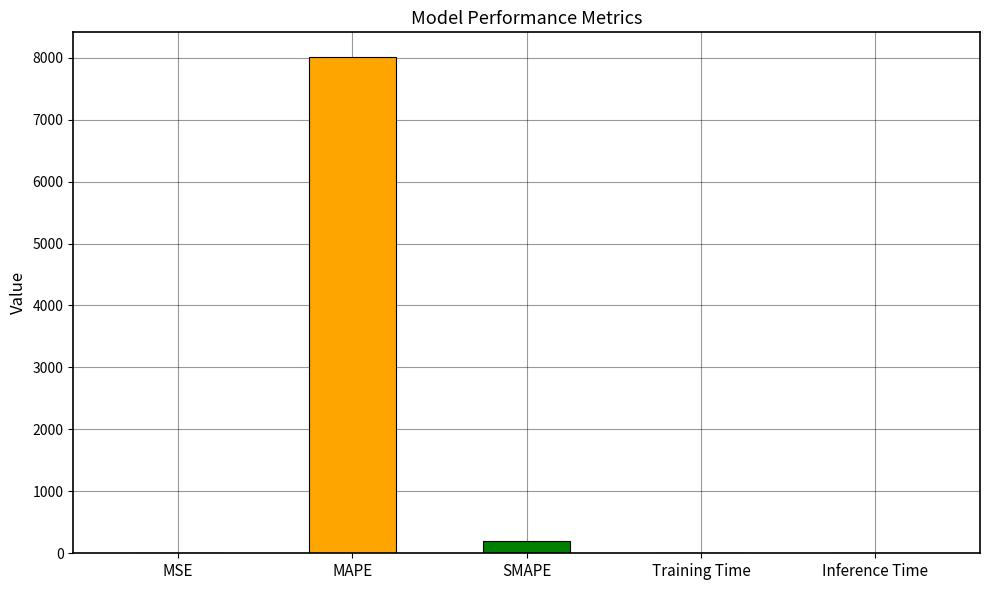

Which label corresponds to the largest value in the chart?

MAPE